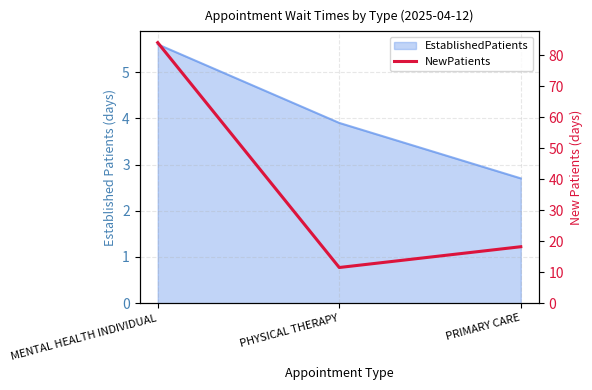

Reading left to right, what are all the values shown in this chart?

84.0	11.5	18.2